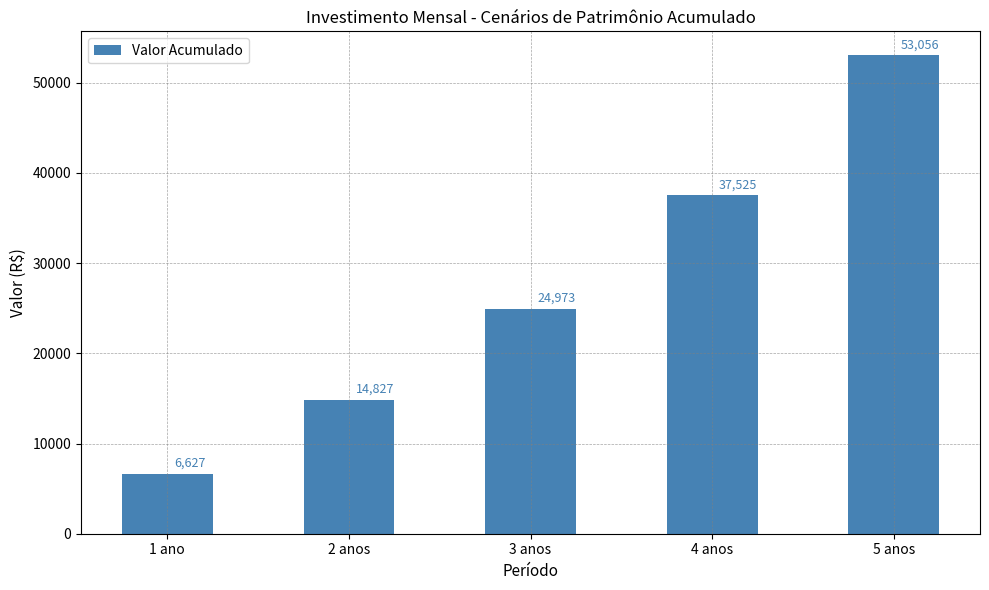

Count the number of data series in this chart.

1